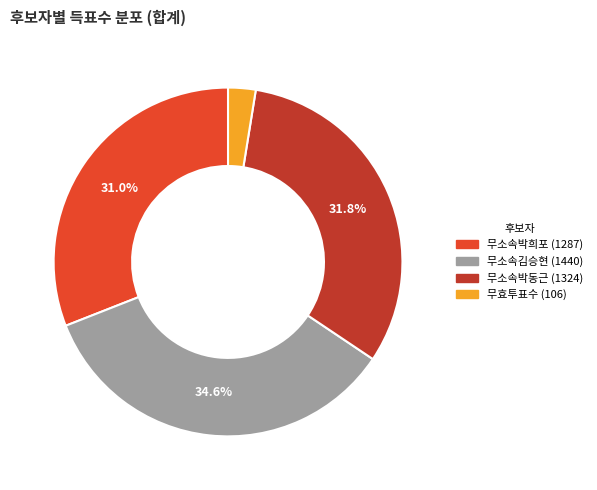

To the nearest percent, what is the difference between the largest and smallest slice percentages?

32%